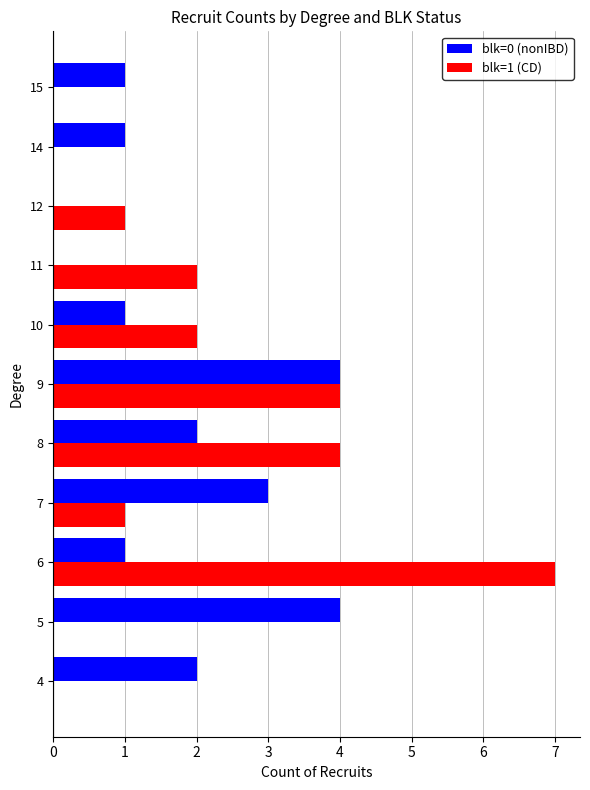

Count the number of categories in the chart.

11